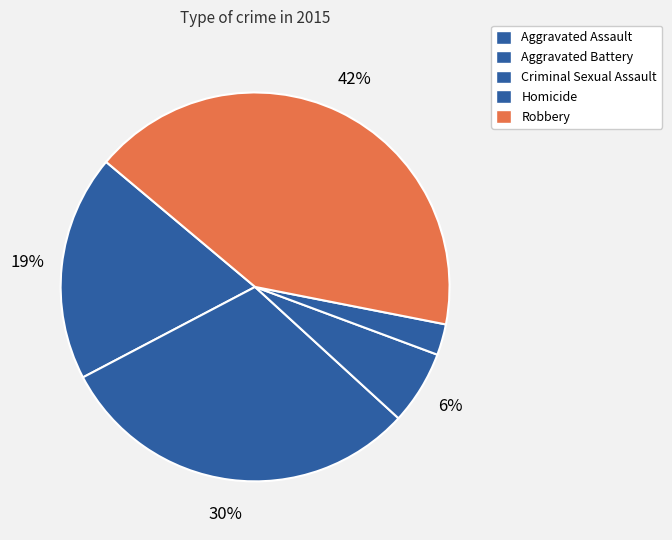

To the nearest percent, what percentage of the pie is Aggravated Battery?

30%